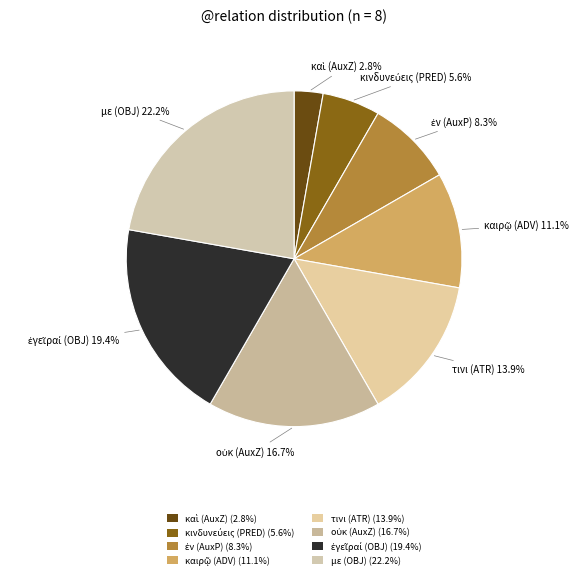

Which slice is the smallest?

καὶ (AuxZ)